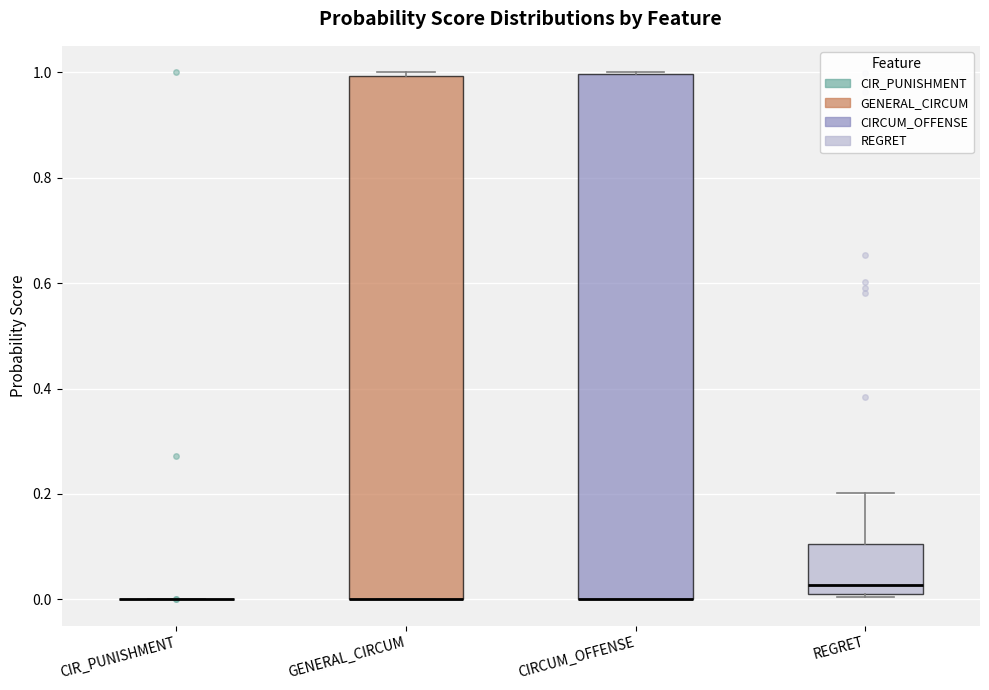

Reading left to right, read every box against the y-axis: the position of its median line, the range the box covers, and the ends of its whiskers. The values are not printed on the chart, so give them approximately, as read against the axis.

CIR_PUNISHMENT: box collapsed to a line at 0.00, whiskers 0.00 to 0.00
GENERAL_CIRCUM: median 0.00 (drawn on the box's lower edge), box 0.00 to 1.00, whiskers 0.00 to 1.00 (just above the box's upper edge)
CIRCUM_OFFENSE: median 0.00 (drawn on the box's lower edge), box 0.00 to 1.00, whiskers 0.00 to 1.00
REGRET: median 0.02 (just above the box's lower edge), box 0.02 to 0.10, whiskers 0.00 to 0.20